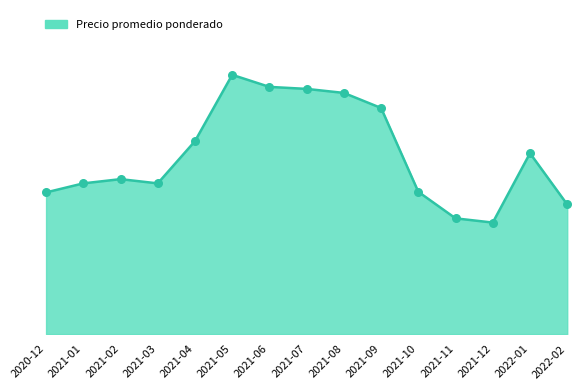

What is the change in value from 2021-02 to 2021-05?

+17300